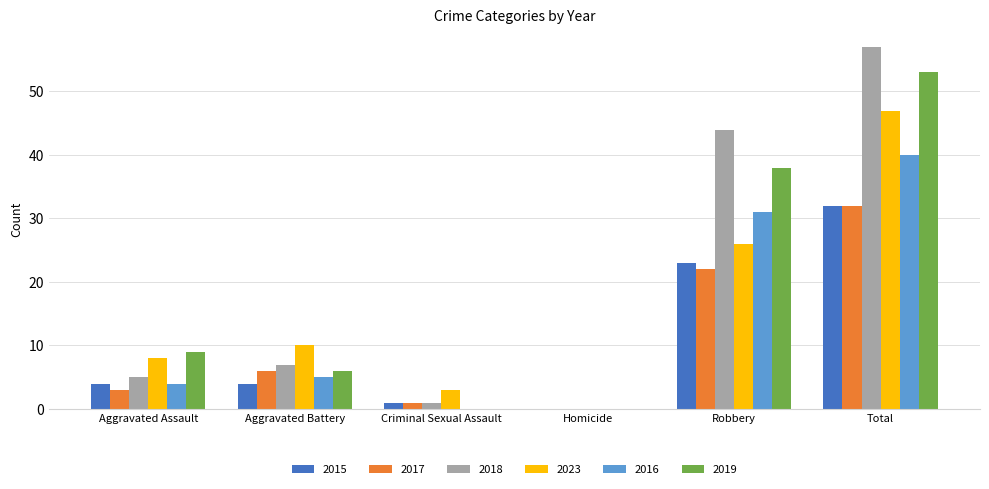

What are all the series names shown in the legend?

2015, 2017, 2018, 2023, 2016, 2019